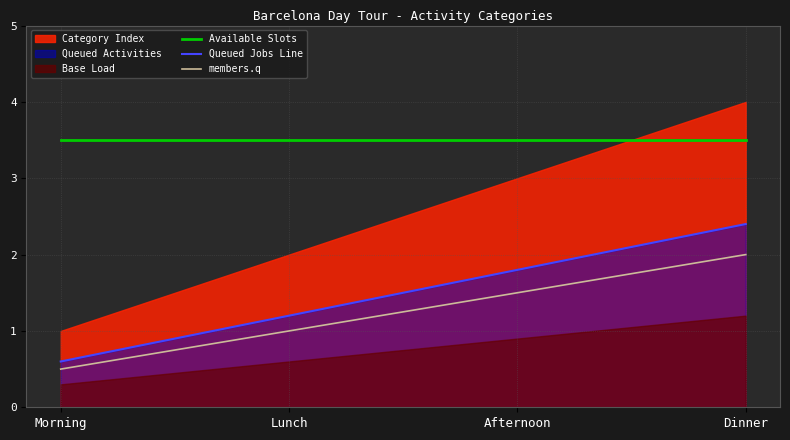

What is the label of the 3rd point from the right?

Lunch